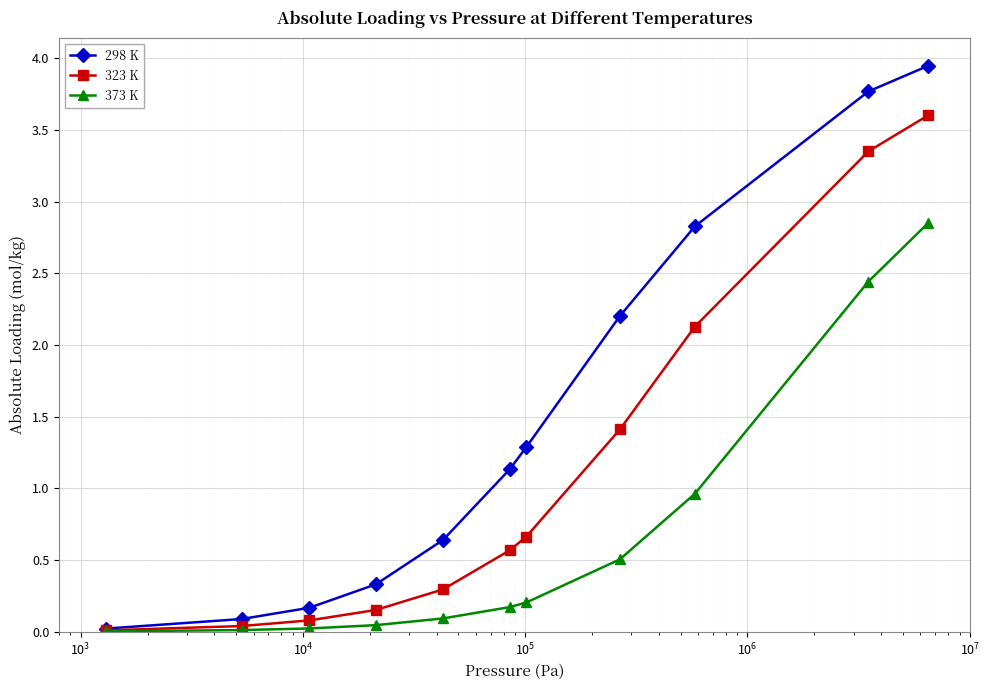

Which series has the largest range (max minus min)?

298 K